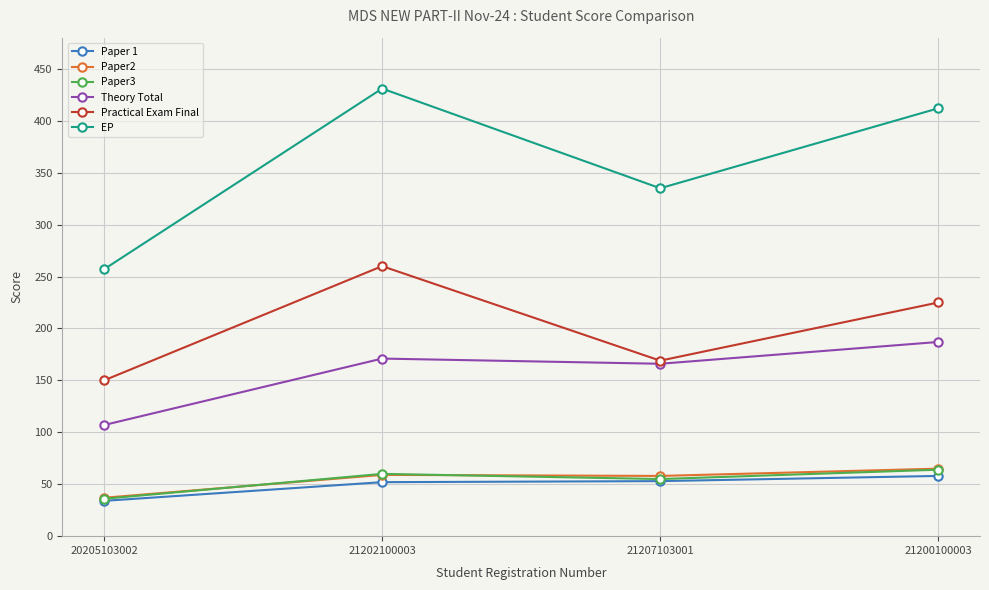

Is it true that EP equals 623 at 21200100003?

False